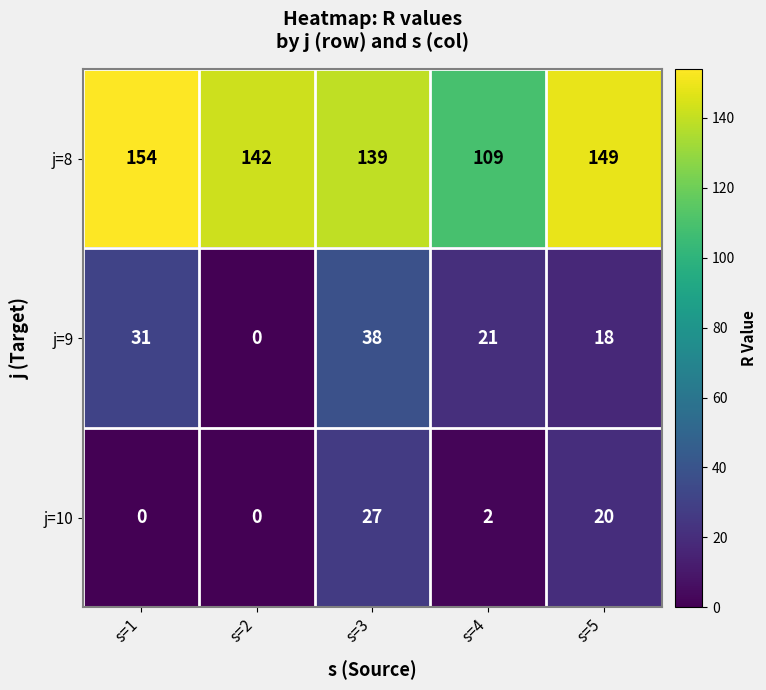

Reading left to right, list all the values displayed in this chart.

j=8: s=1=154	s=2=142	s=3=139	s=4=109	s=5=149
j=9: s=1=31	s=2=0	s=3=38	s=4=21	s=5=18
j=10: s=1=0	s=2=0	s=3=27	s=4=2	s=5=20